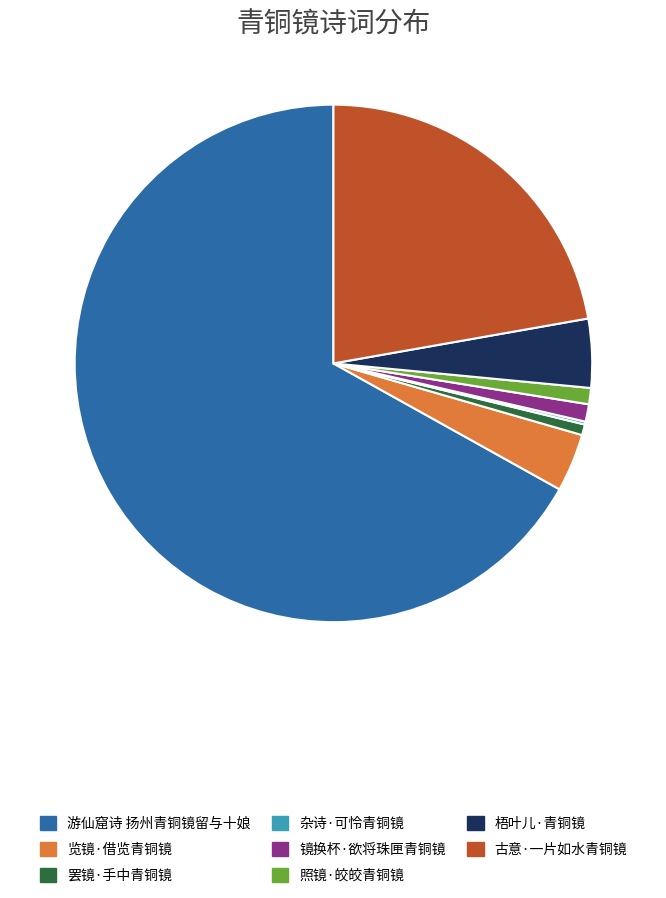

Is it true that 罢镜·手中青铜镜 is 11% of the pie?

False